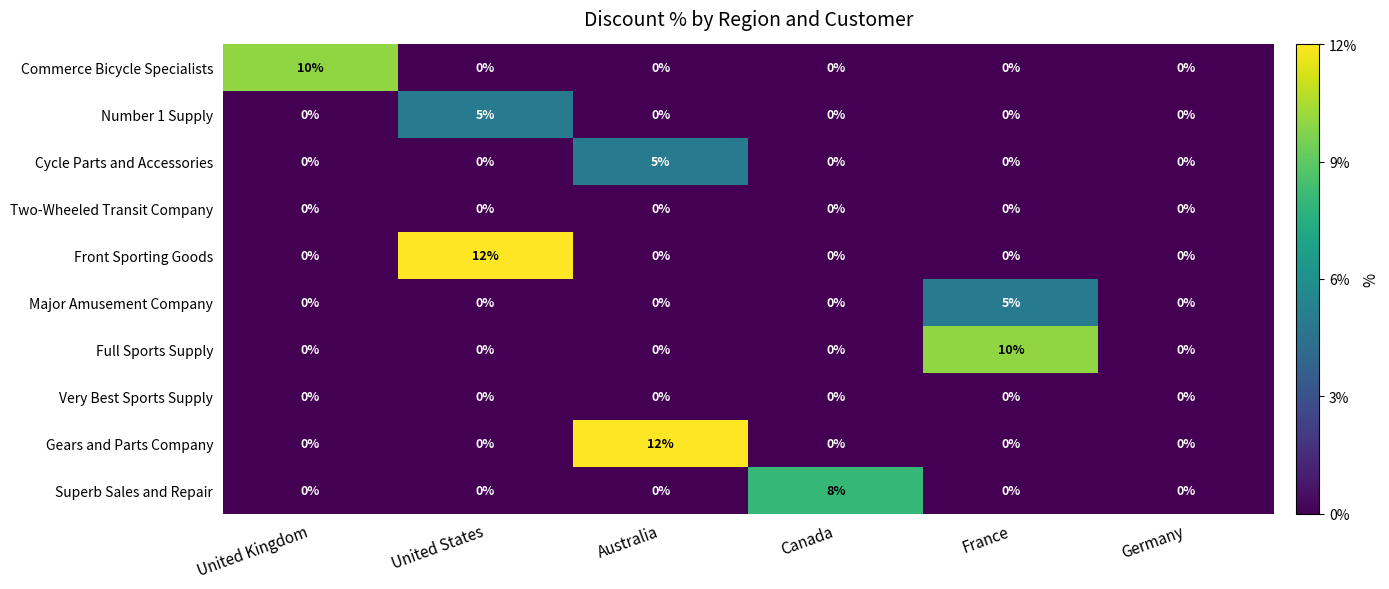

Is it true that Front Sporting Goods equals 0 at Canada?

True